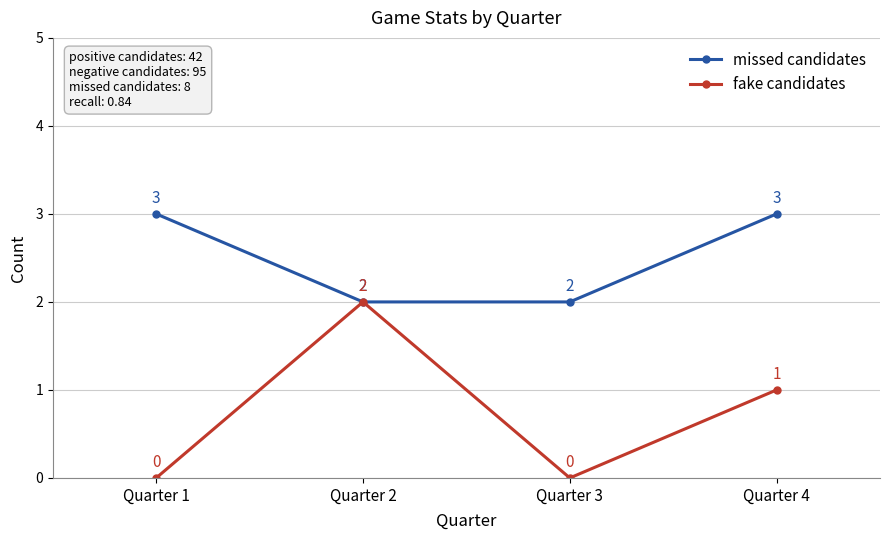

What is the highest value of the fake candidates series?

2